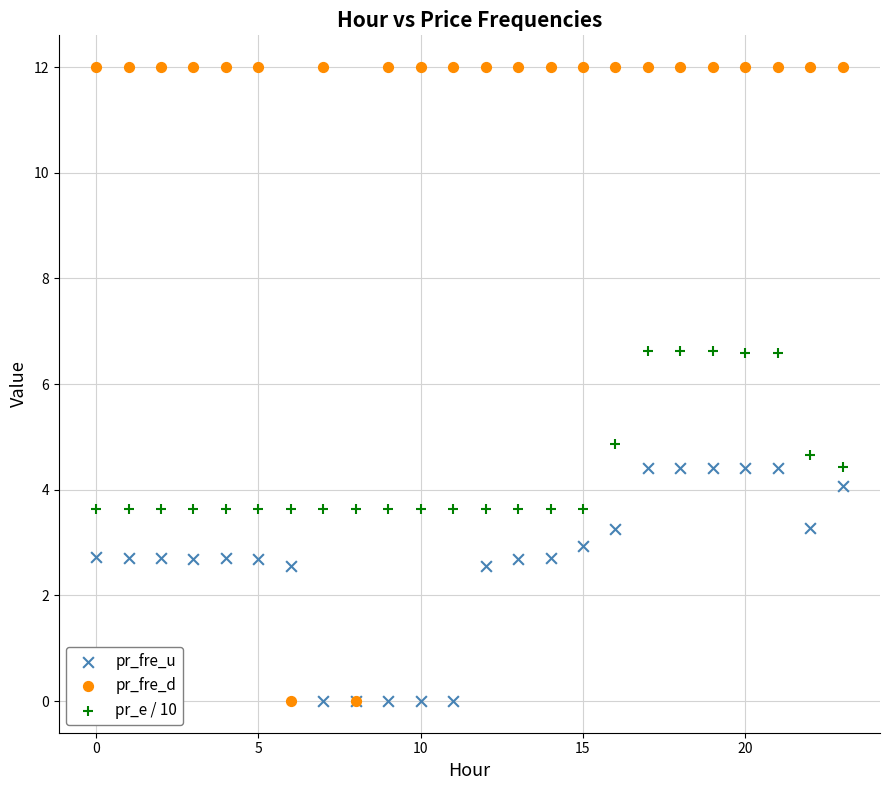

Which series has the largest Y range (max minus min)?

pr_fre_d